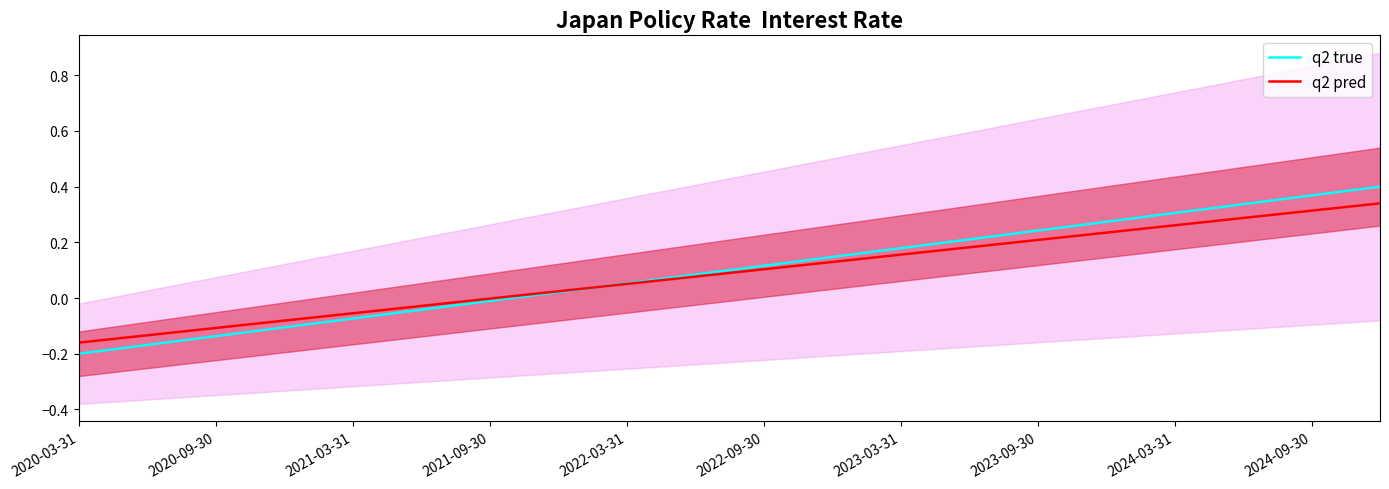

At which label is q2 pred closest to 0?

2021-09-30